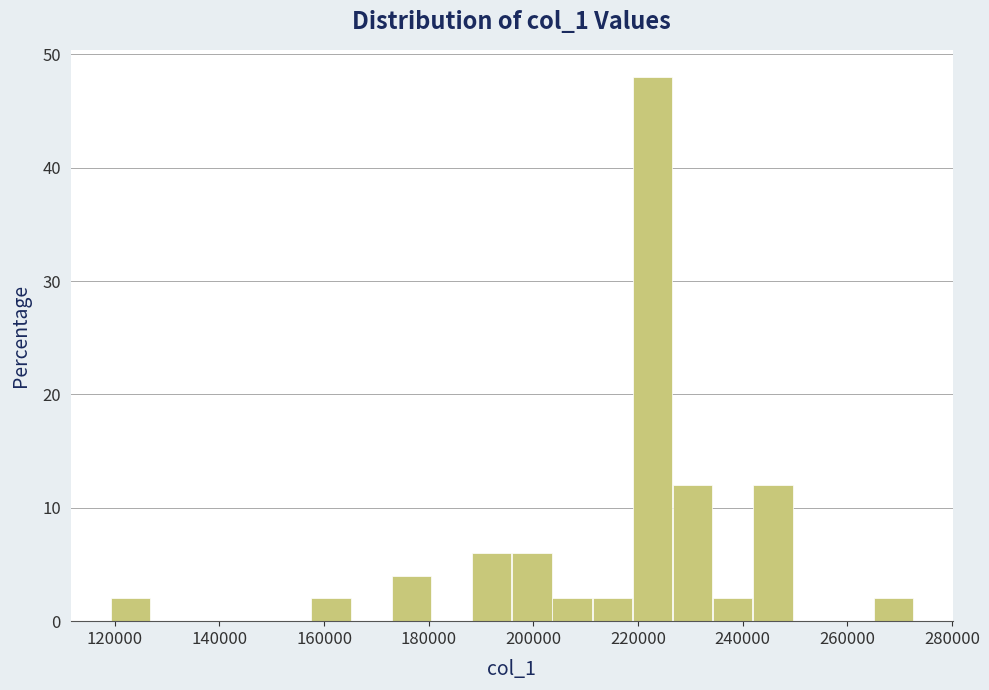

Around what value on the x-axis is the tallest bar? Give the approximate position of its centre, as read against the axis.

222000